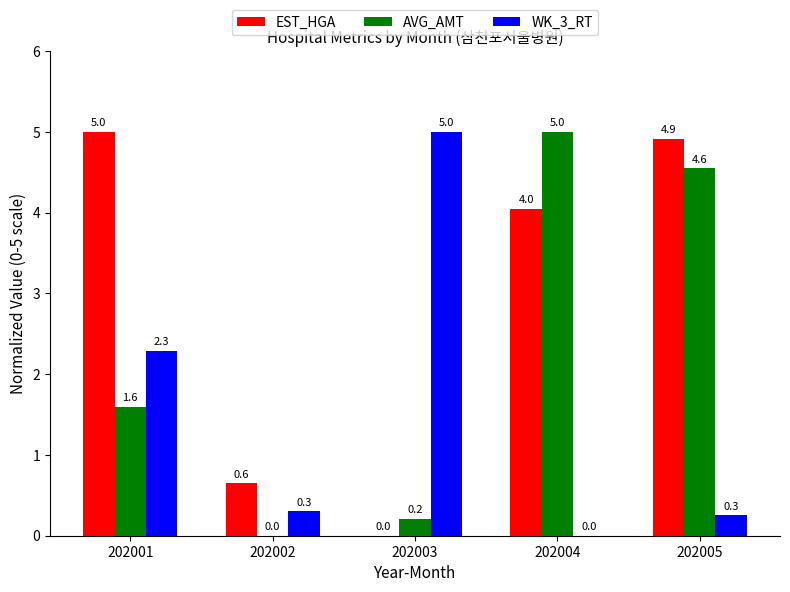

The WK_3_RT series shows 0.3 at 202002. True or false?

True